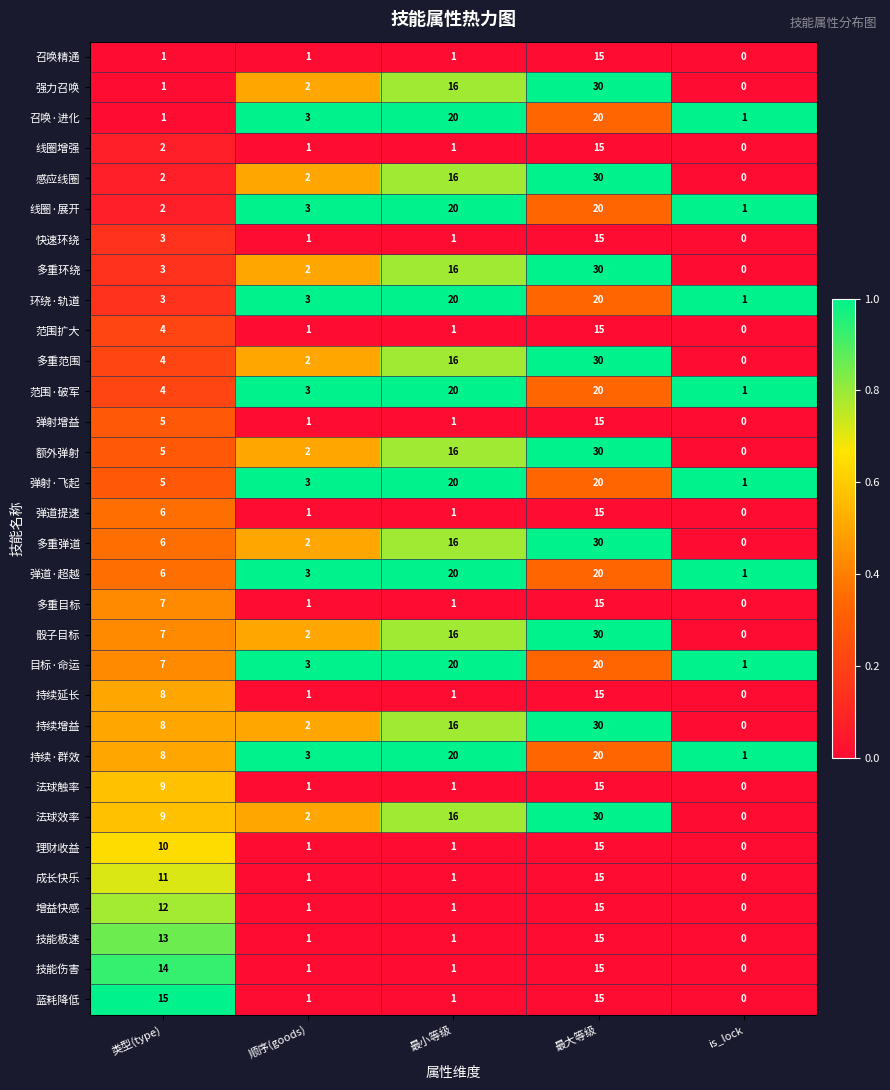

The value of 弹道提速 at 最大等级 is 6. True or false?

False